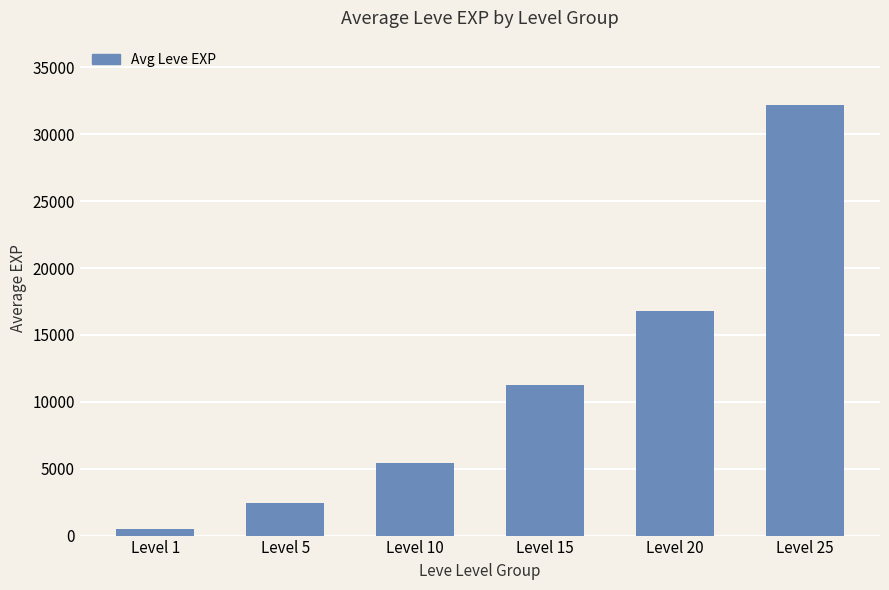

Reading right to left, what are all the values shown in this chart?

32225.0	16795.0	11290.0	5413.3	2431.5	469.5